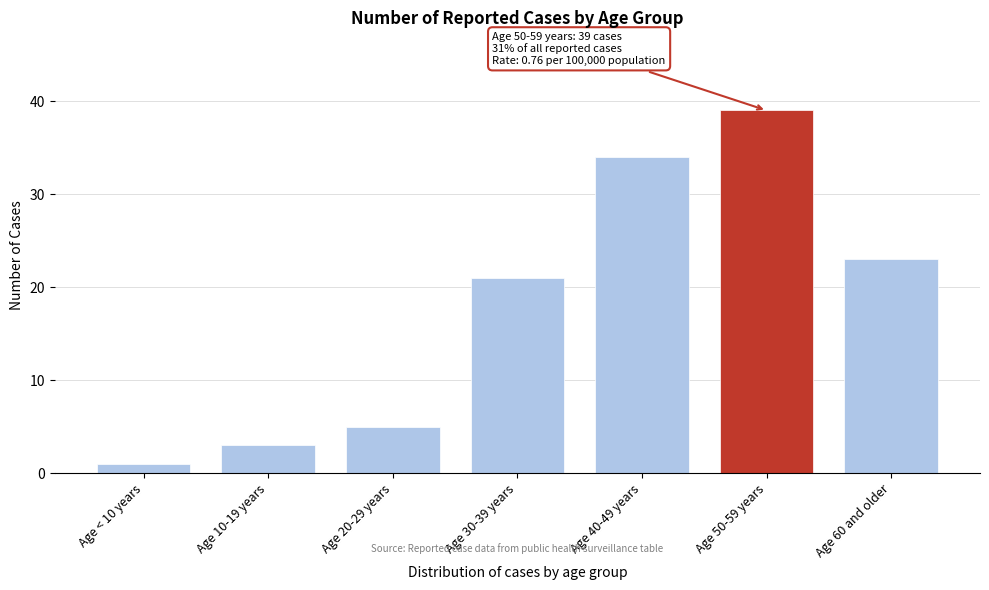

Reading left to right, extract all data points from this chart.

Age < 10 years=1	Age 10-19 years=3	Age 20-29 years=5	Age 30-39 years=21	Age 40-49 years=34	Age 50-59 years=39	Age 60 and older=23